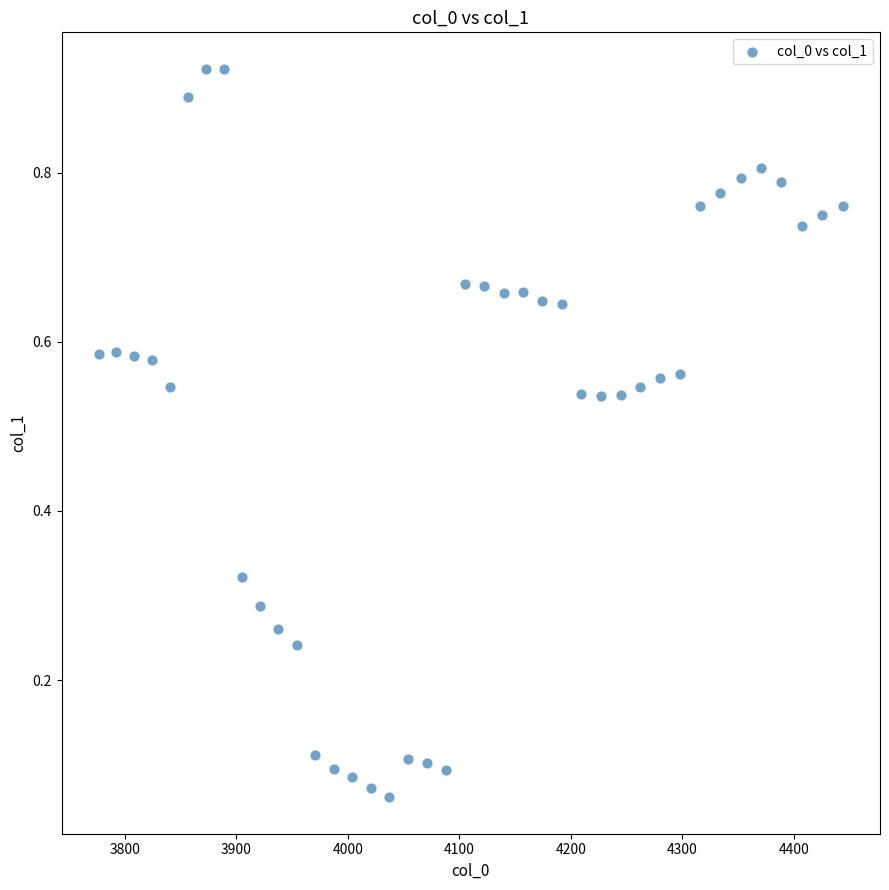

What is the range of X values (max minus min)?

667.4